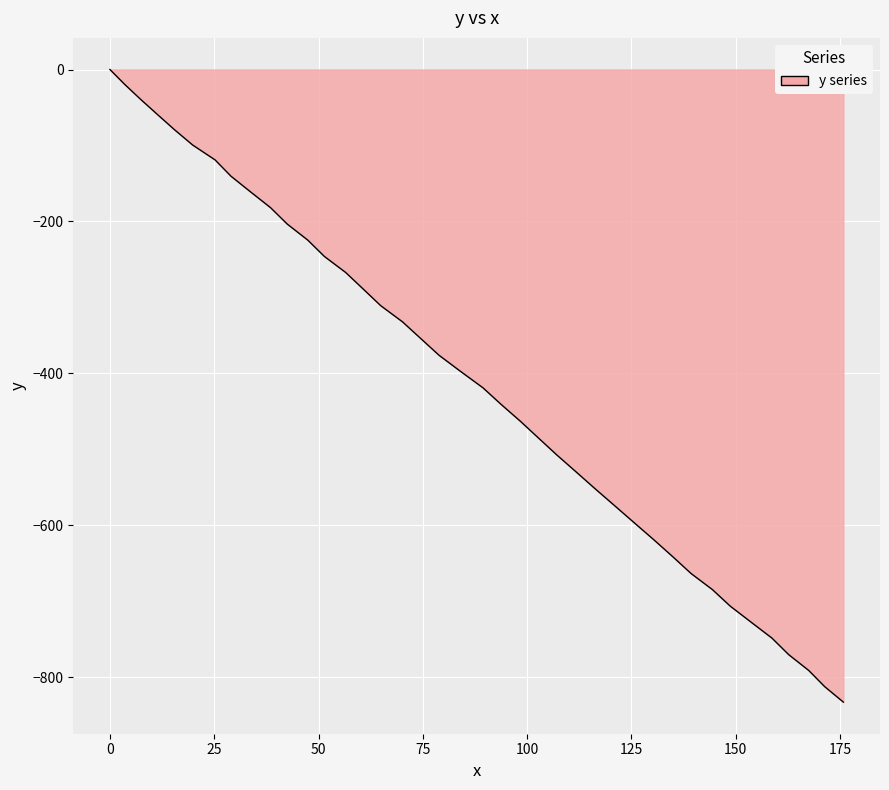

How many values are below zero?

39